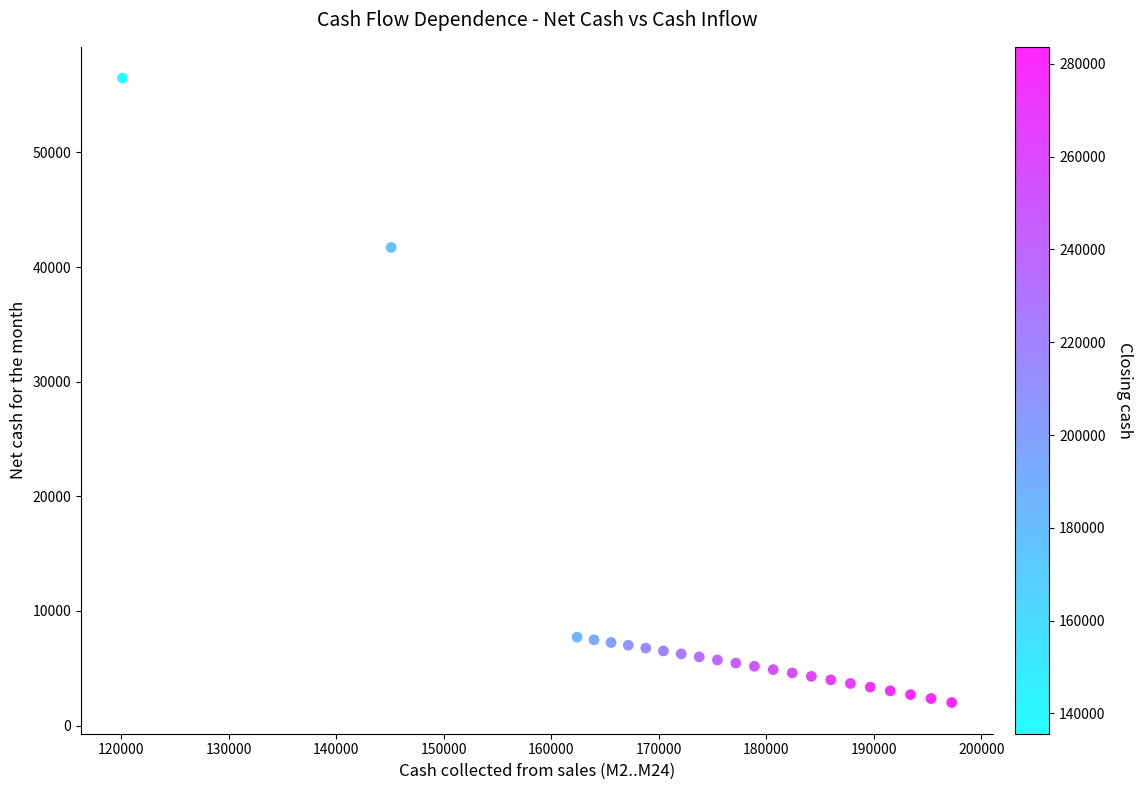

What is the range of X values (max minus min)?

77121.8